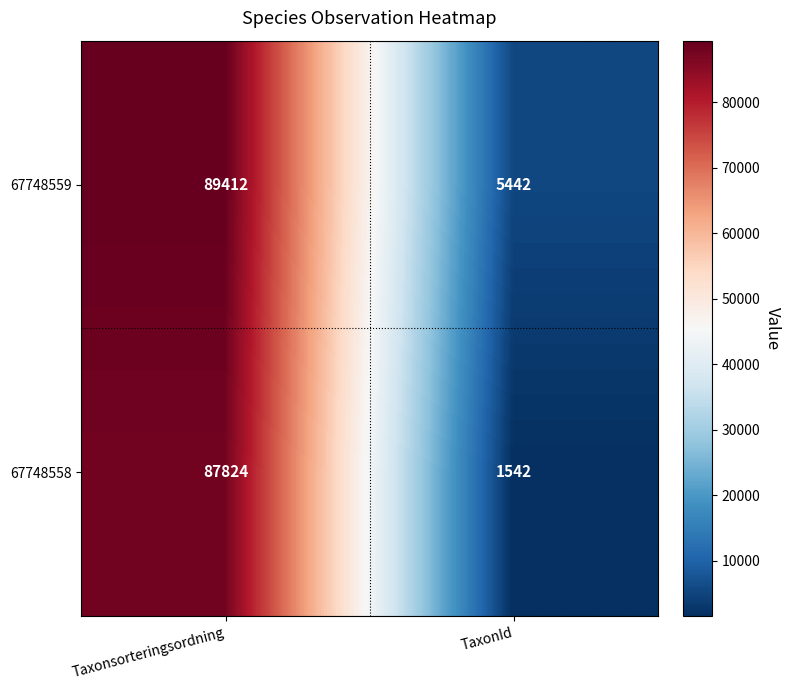

Which series has the largest total across all categories?

67748559